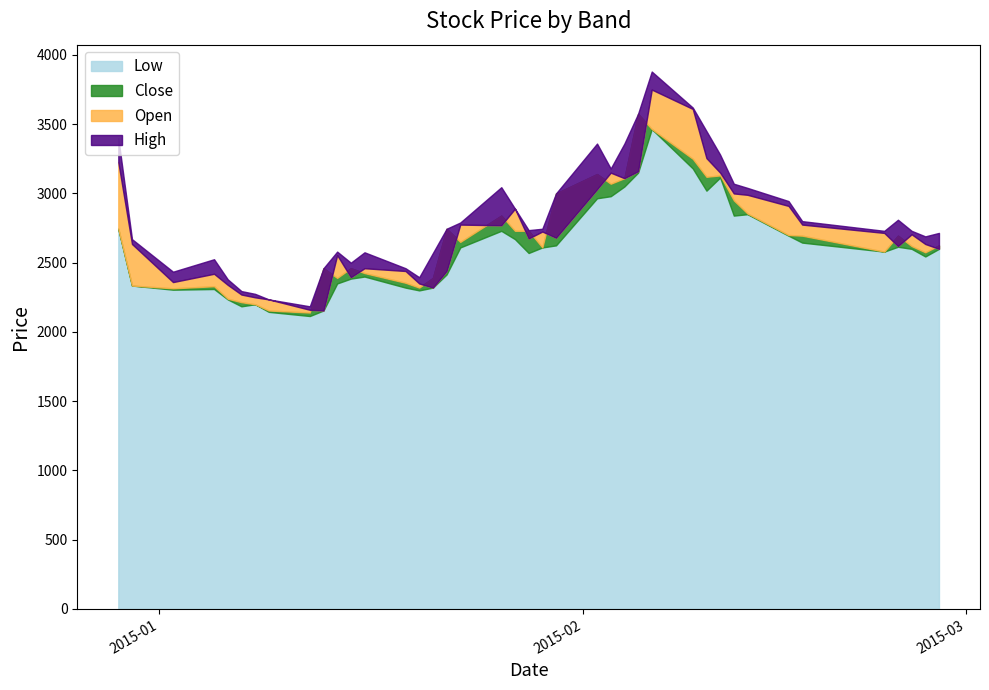

At which category is the sum across all series the highest?

2015-02-06